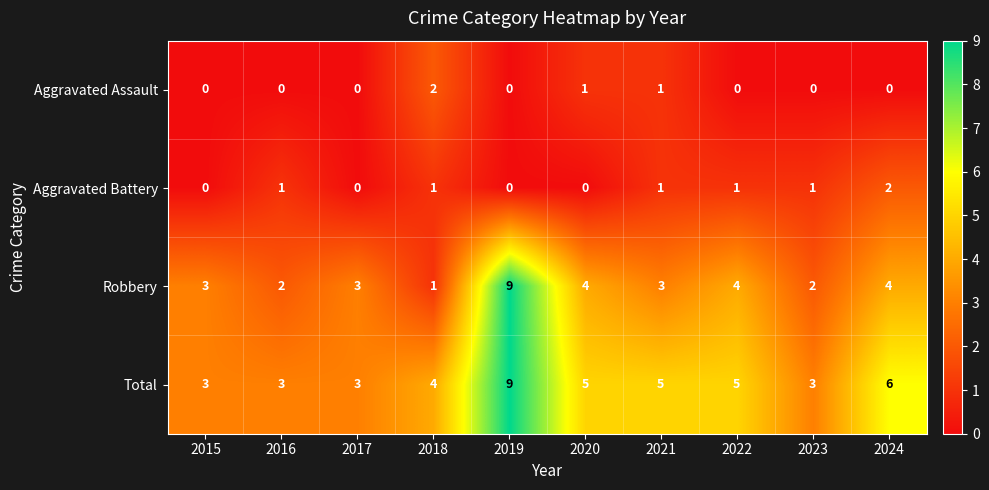

The Aggravated Assault series shows 0 at 2023. True or false?

True